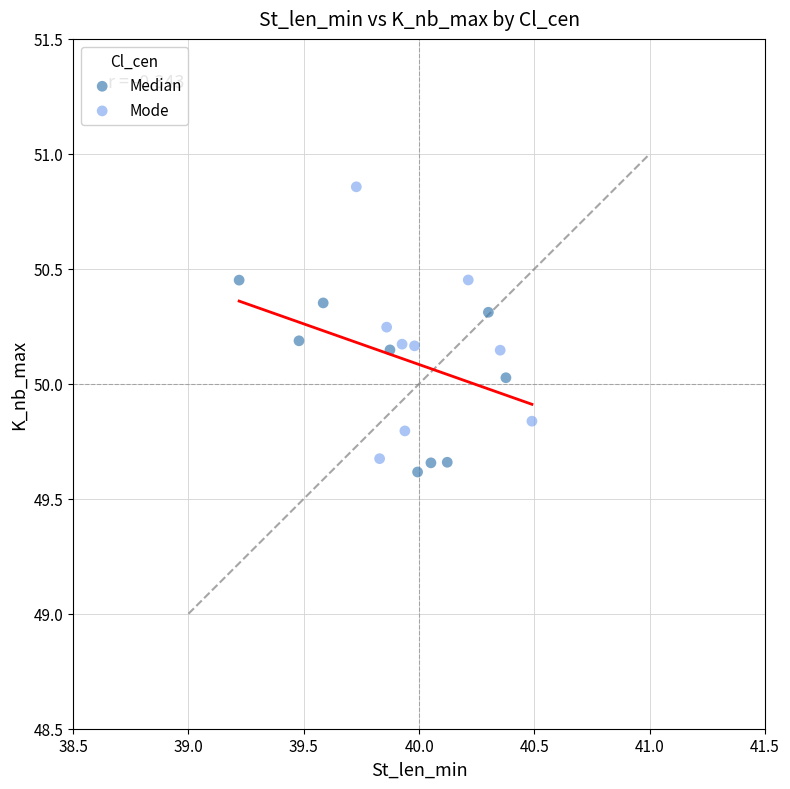

Which series reaches the minimum Y coordinate?

Median